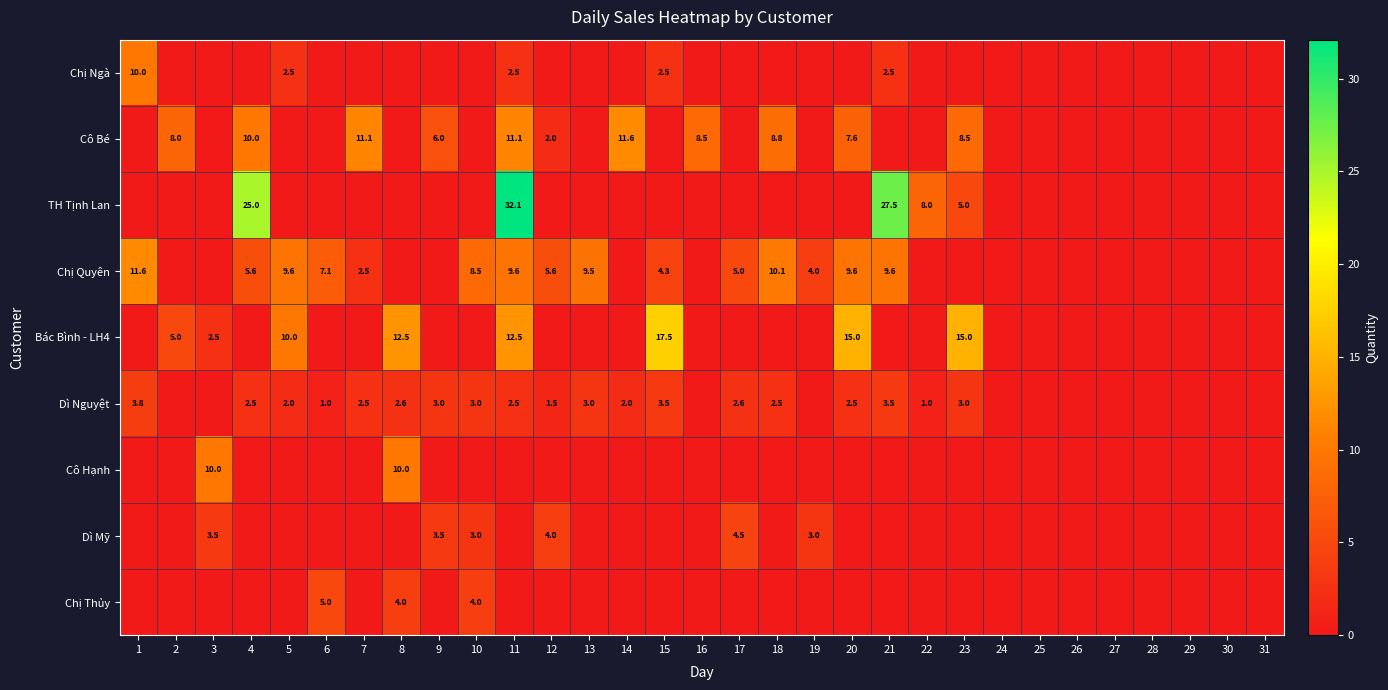

True or false: Bác Bình - LH4 has a value of 10.0 at 5.

True